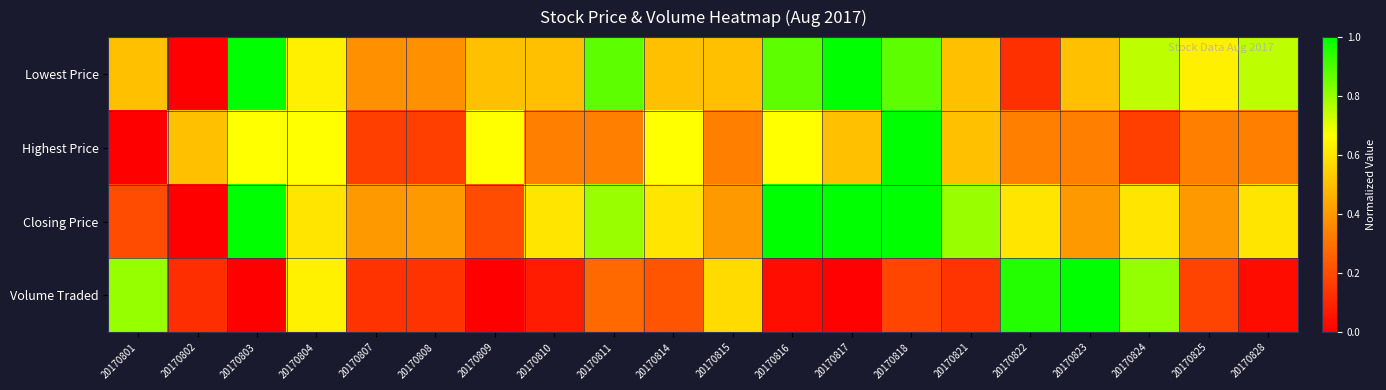

Which series has the largest range (max minus min)?

Lowest Price